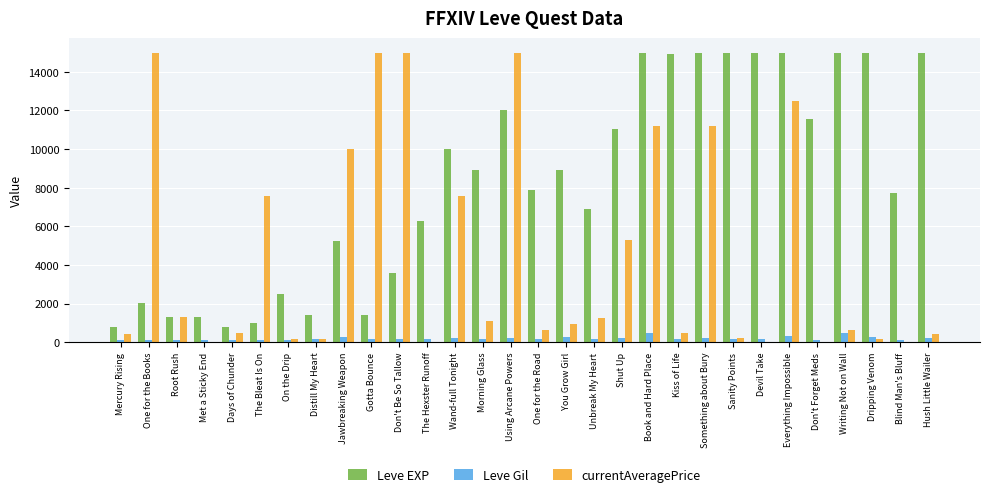

What is the greatest value displayed?

15000